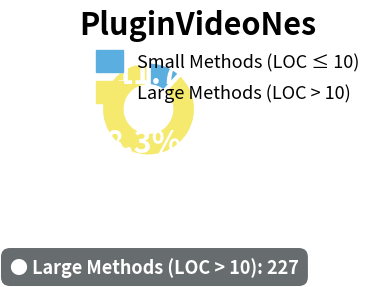

Rank the categories by value from highest to lowest.

Large Methods (LOC > 10), Small Methods (LOC ≤ 10)